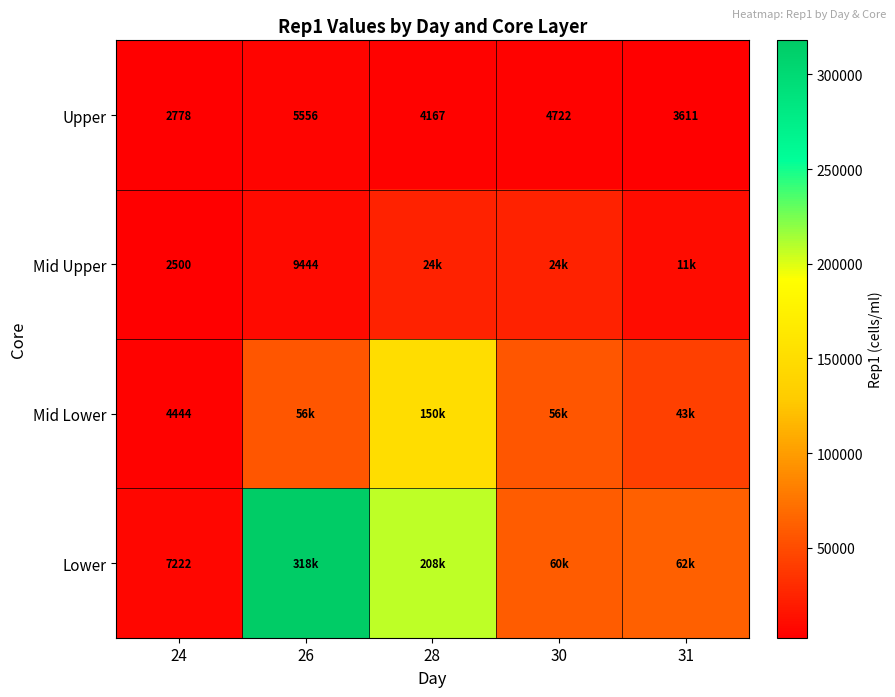

At which label does Upper first exceed 4166?

26